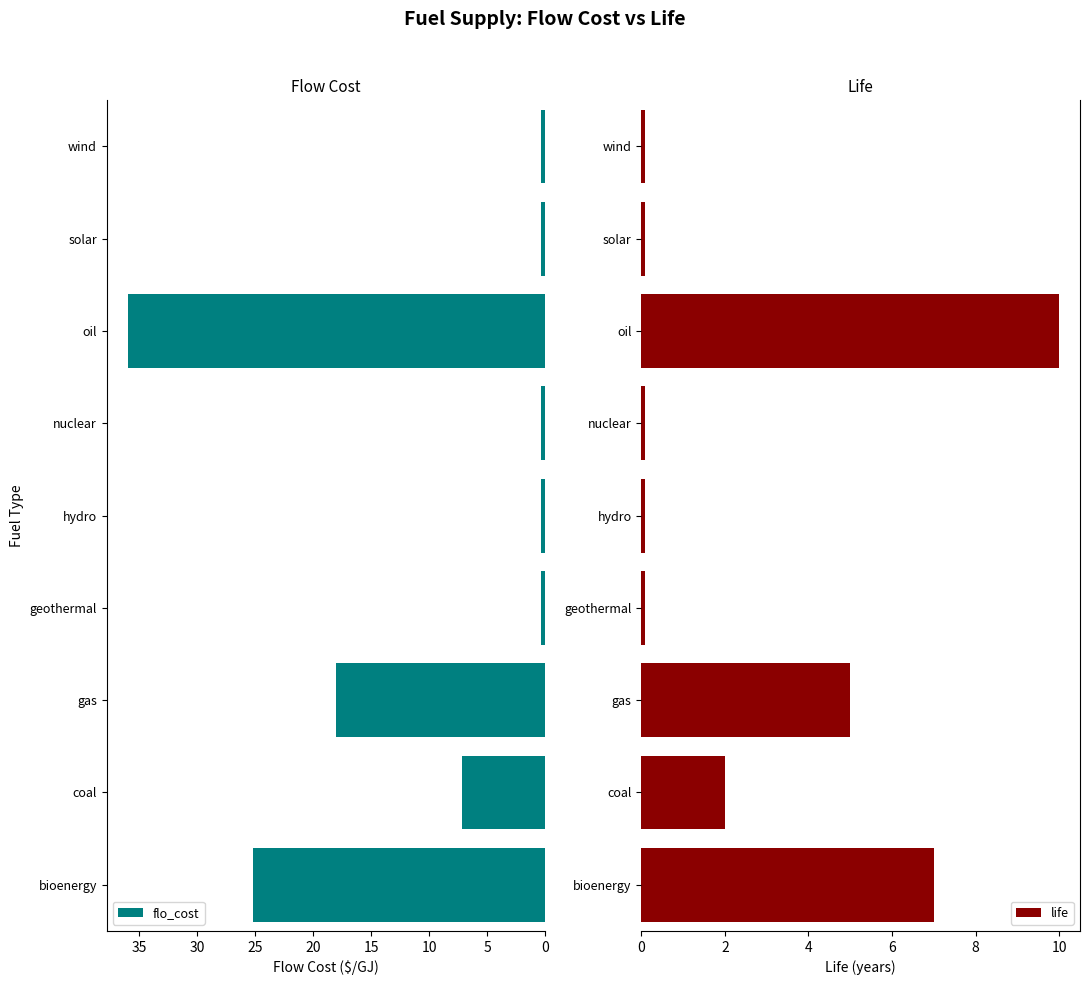

Rank the series by their average value, from lowest to highest.

life, flo_cost